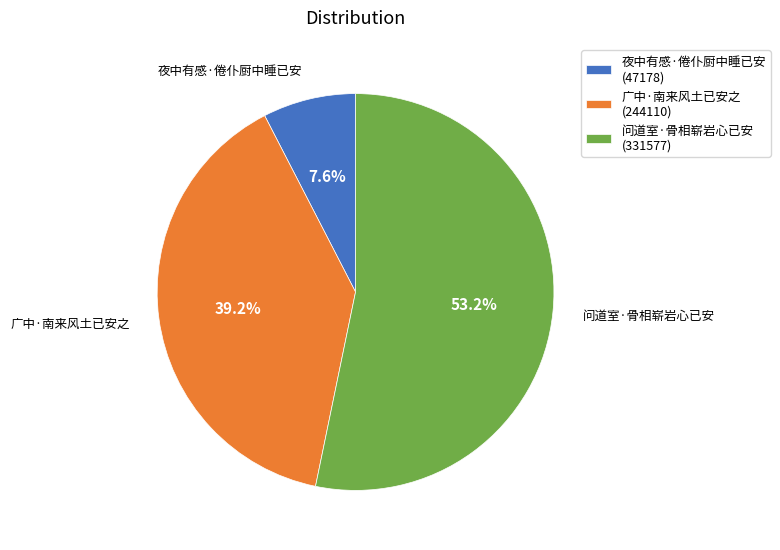

To the nearest percent, what is the combined percentage of 广中·南来风土已安之 and 夜中有感·倦仆厨中睡已安?

47%